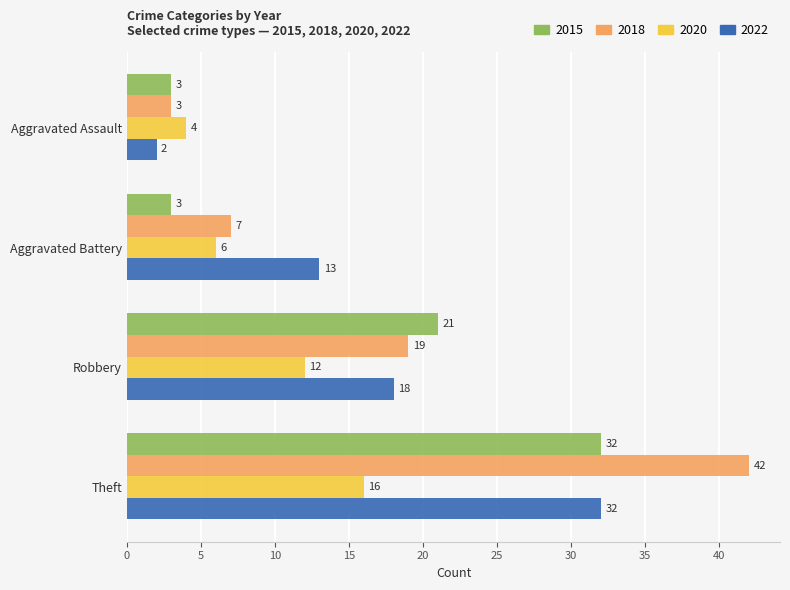

Which series changed the most between Robbery and Theft?

2018